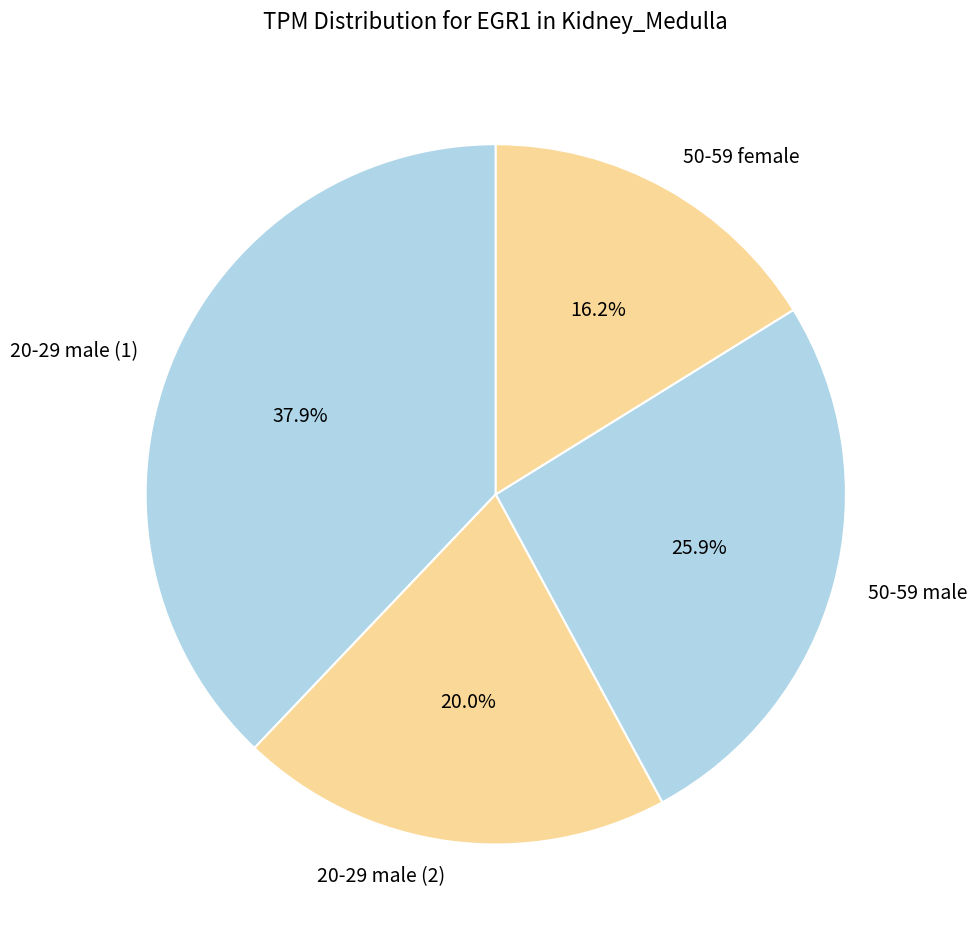

To the nearest percent, what portion does 50-59 male represent?

26%